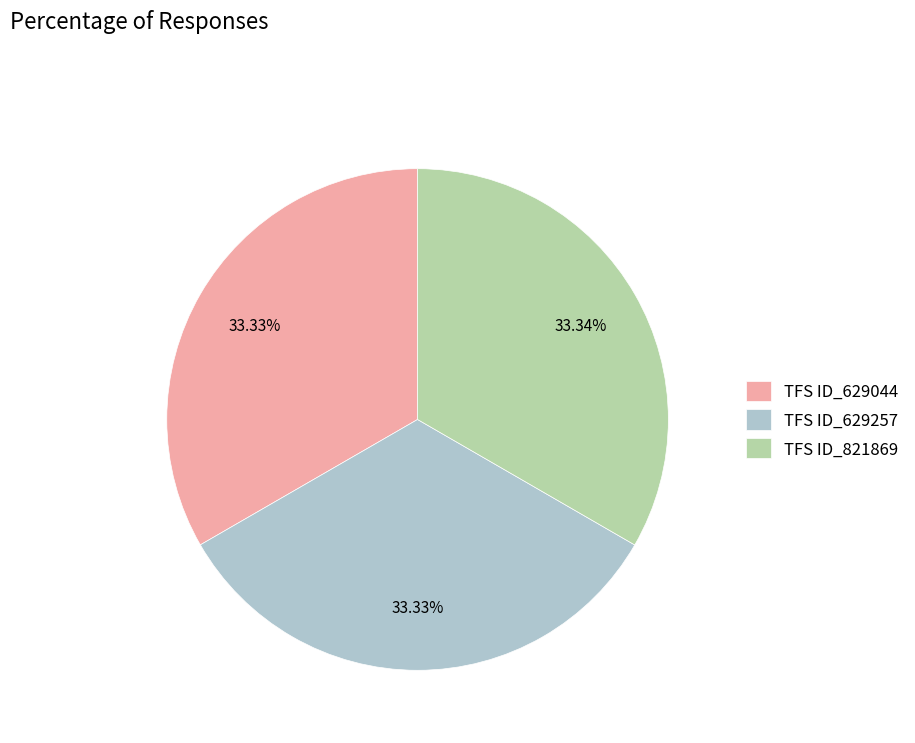

Approximately how many times larger is the value at TFS ID_629257 compared to TFS ID_821869?

1.0